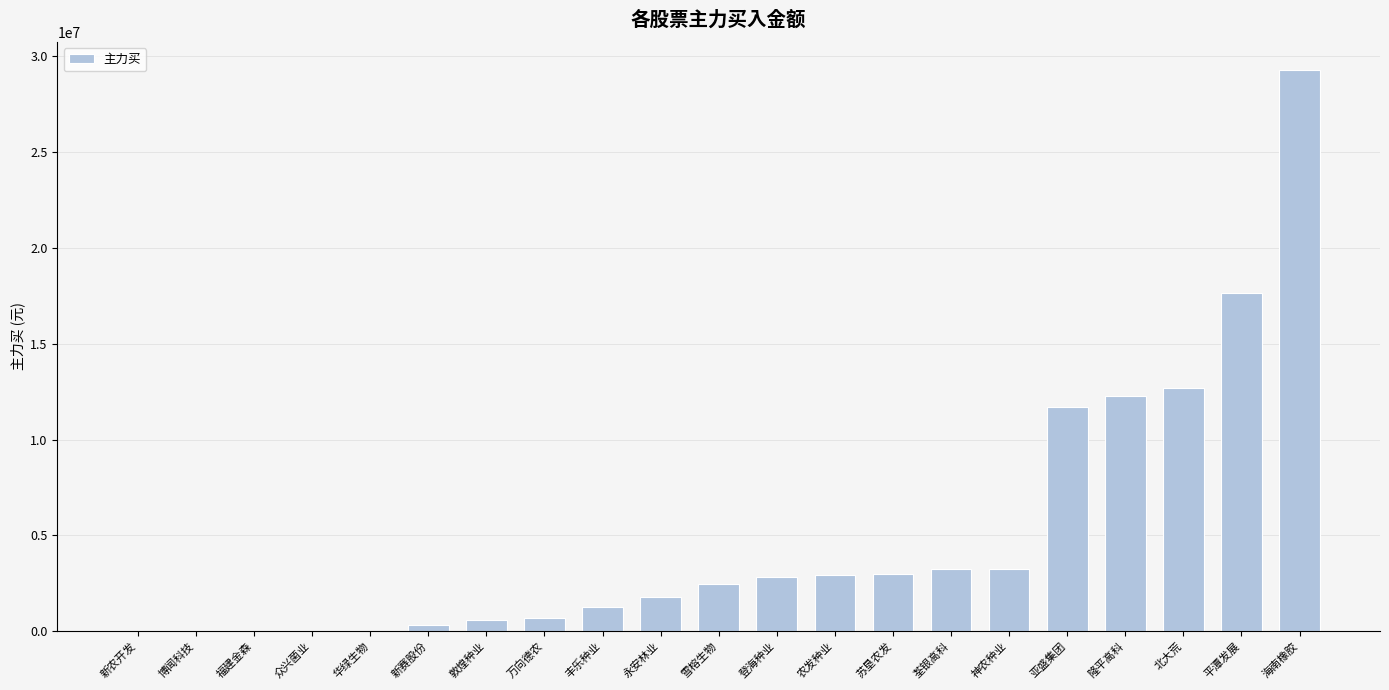

Which label corresponds to the largest value in the chart?

海南橡胶